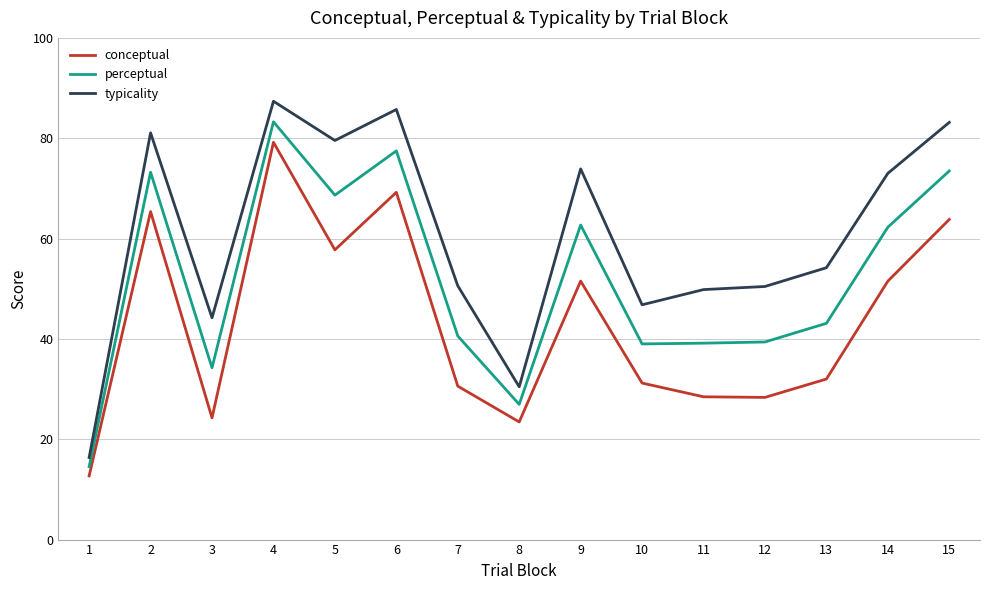

How many series are shown in this chart?

3